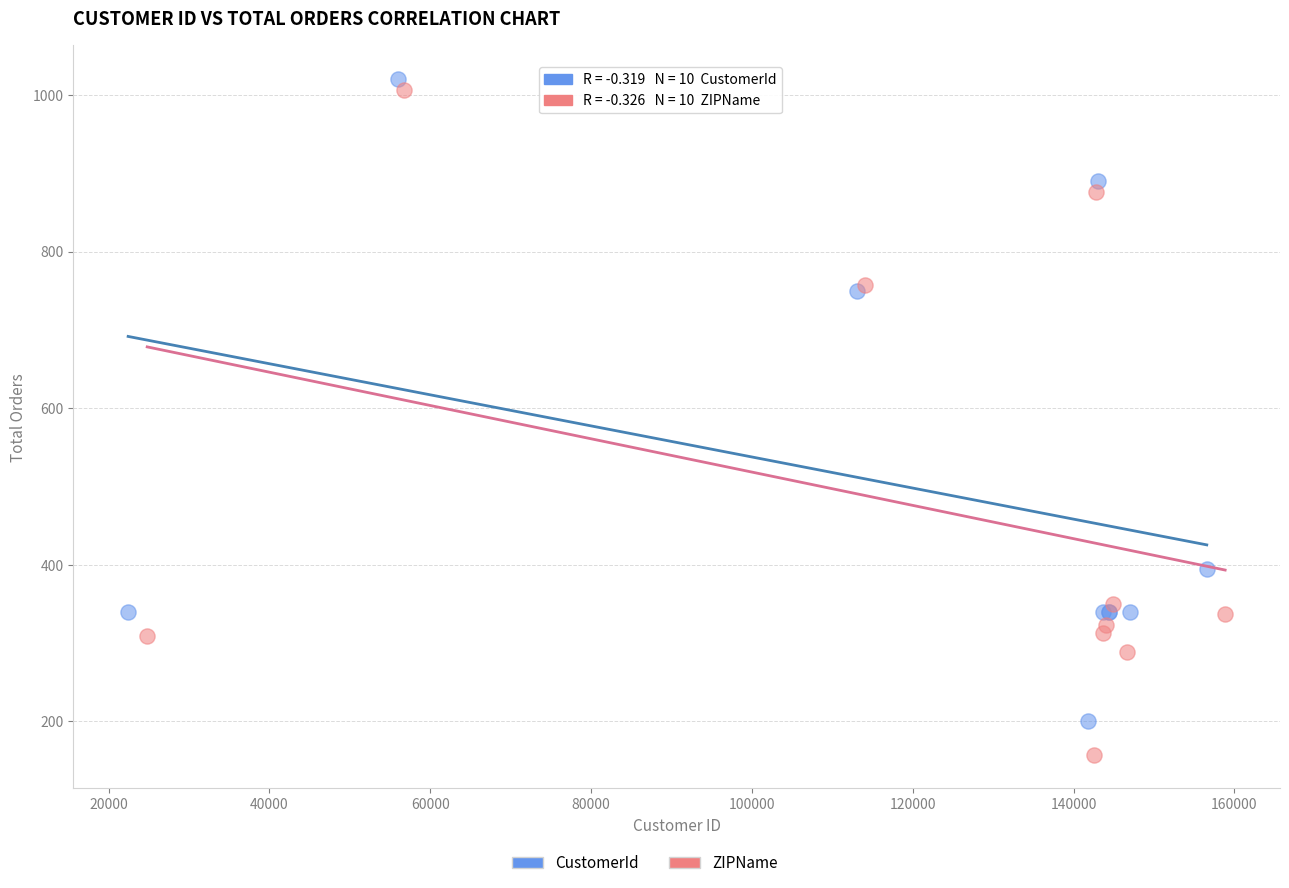

Which series has the largest Y range (max minus min)?

ZIPName